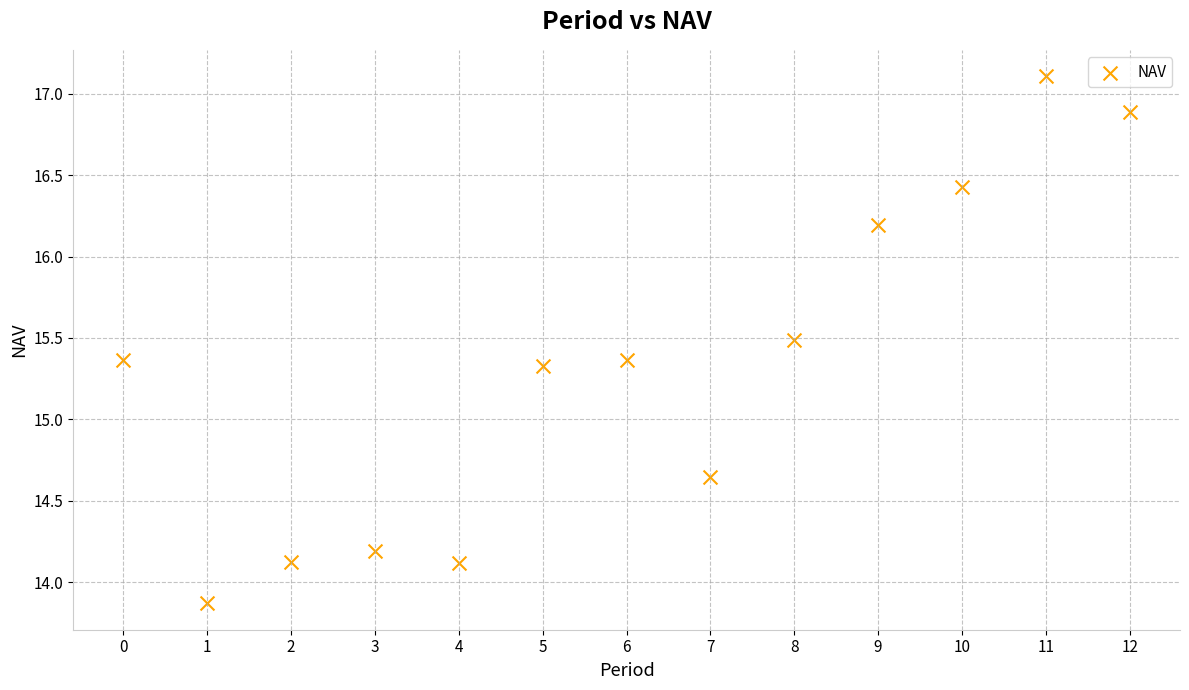

What is the range of Y values (max minus min)?

3.2